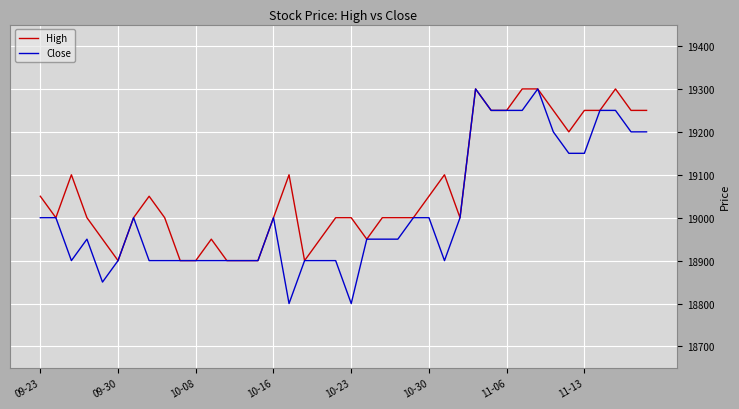

What is the lowest value of the High series?

18900